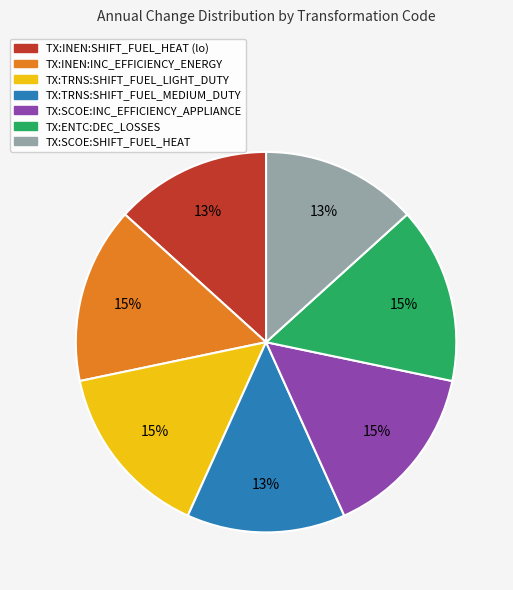

Count the number of slices in the pie.

7